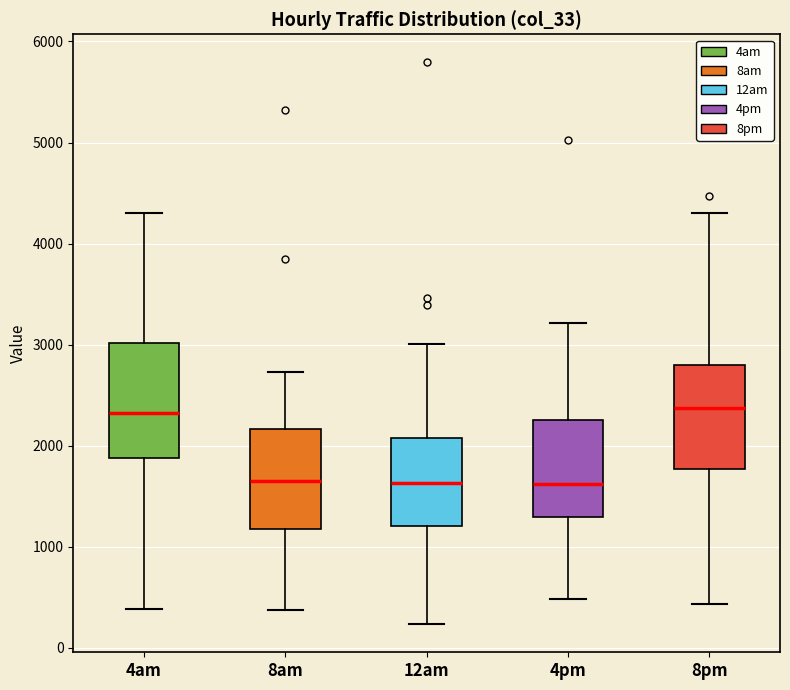

Comparing the boxes themselves (not the whiskers), which one is the tallest?

4am